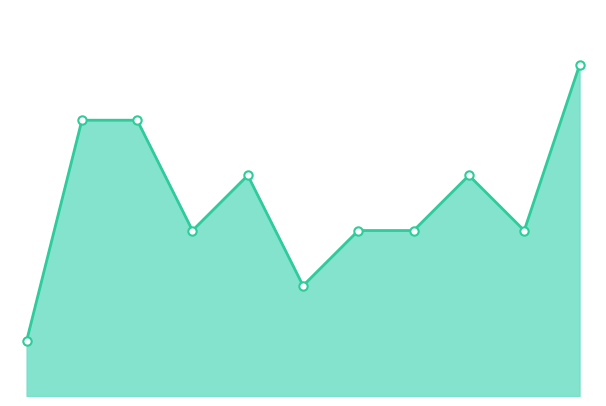

How many lines are shown in the chart?

1